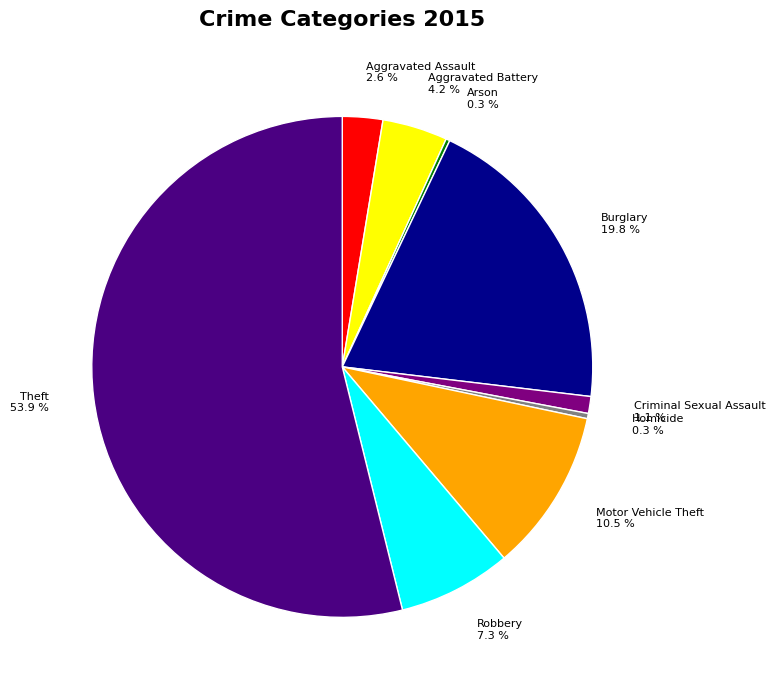

What portion of the pie excludes Motor Vehicle Theft 10.5 %?

89.5%